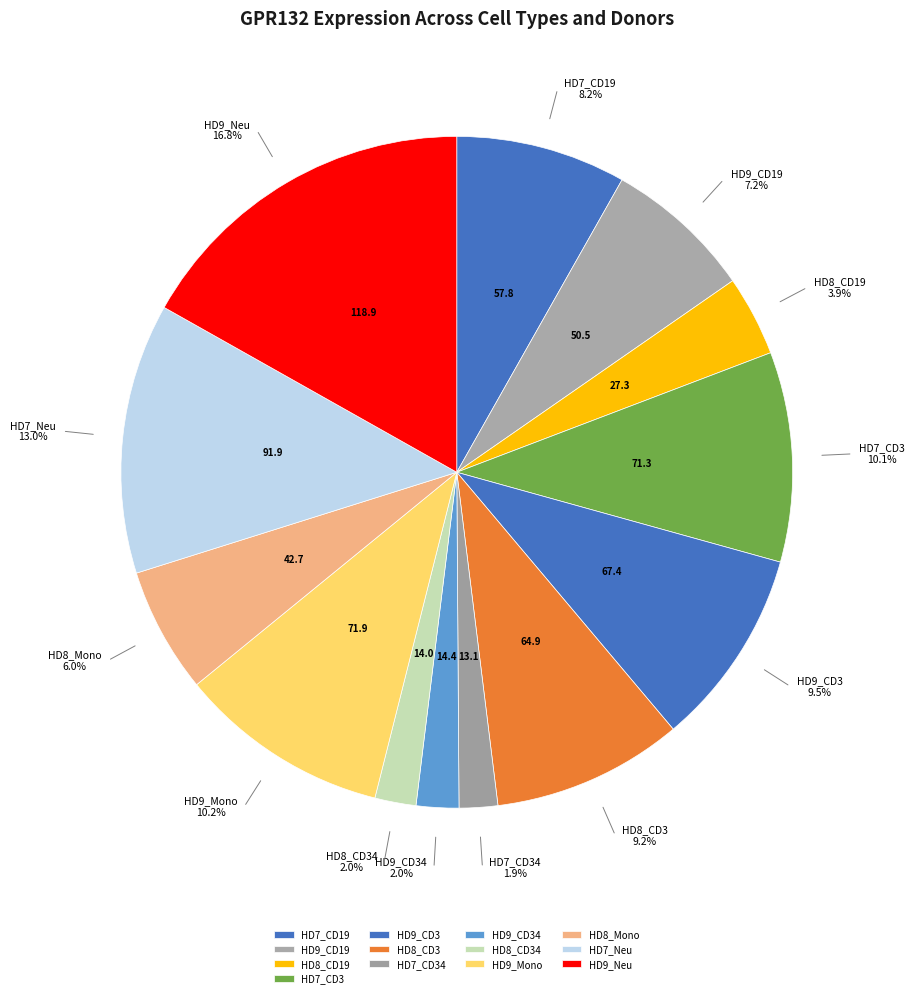

To the nearest percent, what is the average slice percentage?

8%